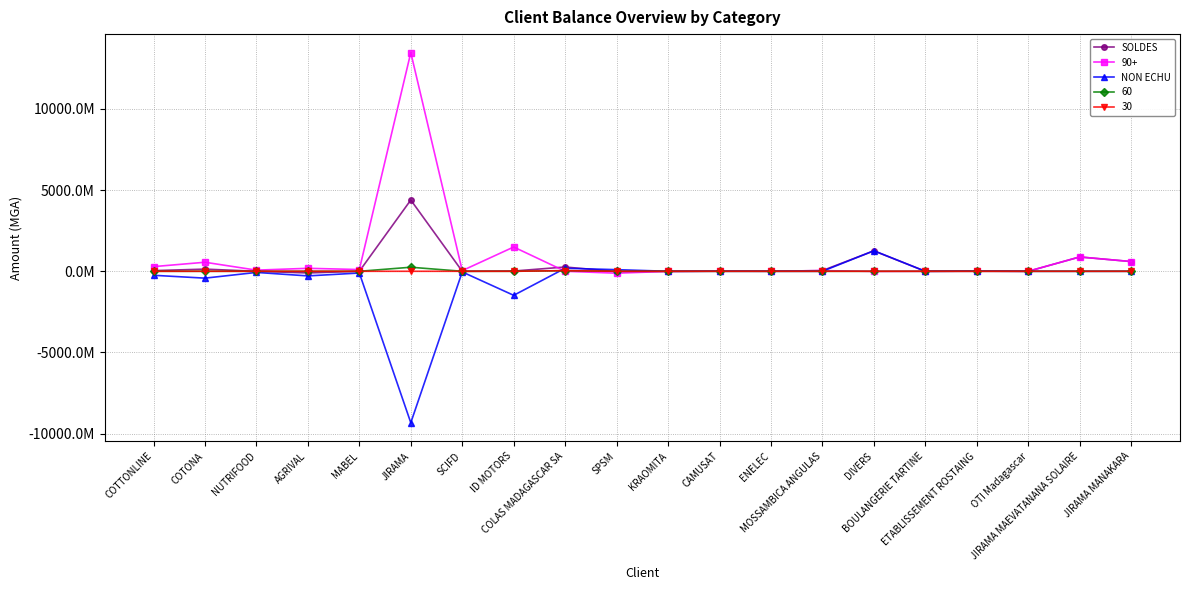

What are all the series names shown in the legend?

SOLDES, 90+, NON ECHU, 60, 30